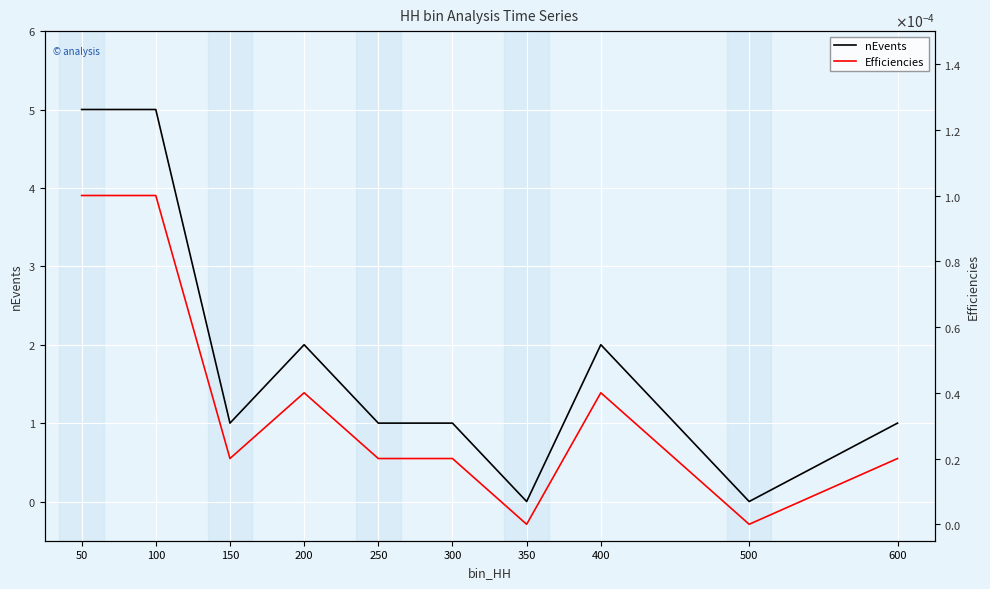

What is the greatest value displayed?

5.0